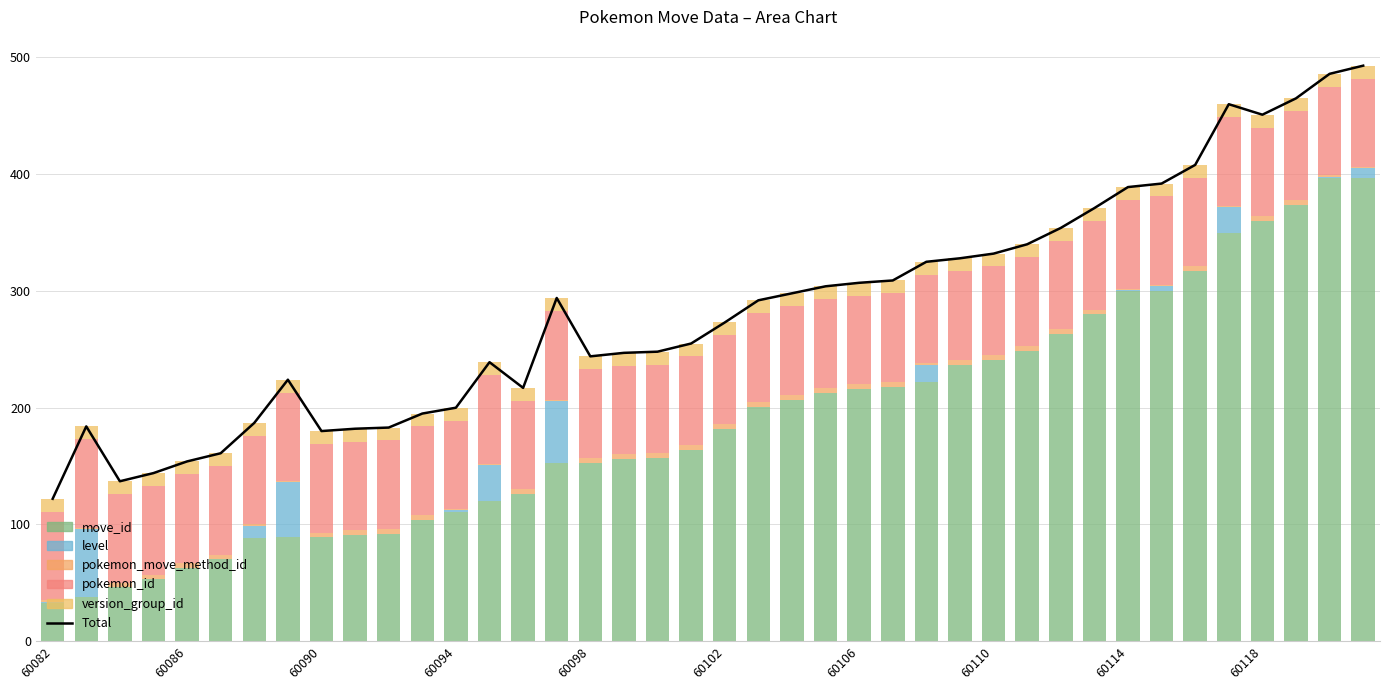

Does the chart contain any negative values?

No